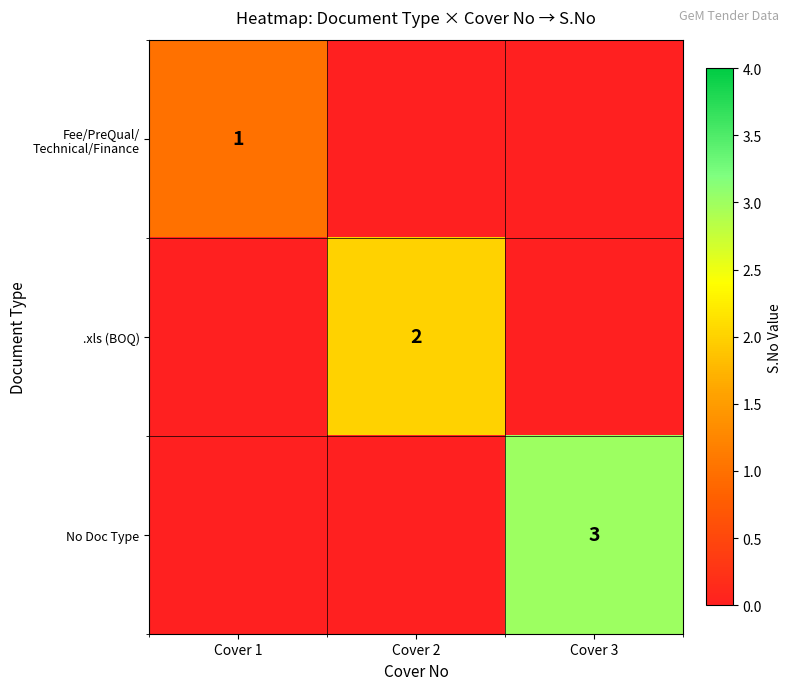

Is it true that No Doc Type equals 3 at Cover 3?

True